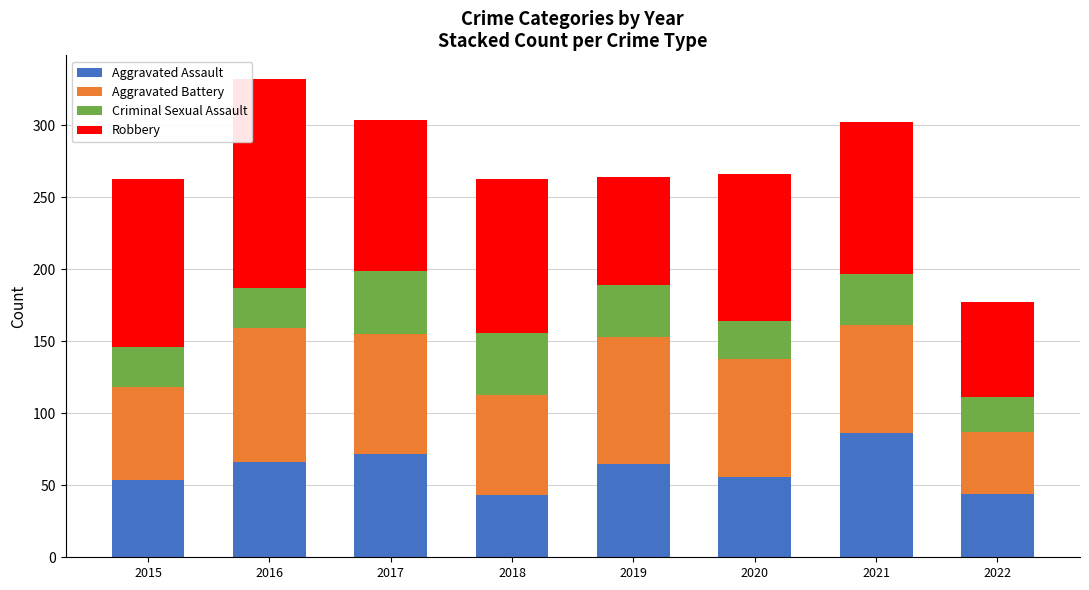

What is the total value across all series at 2017?

304